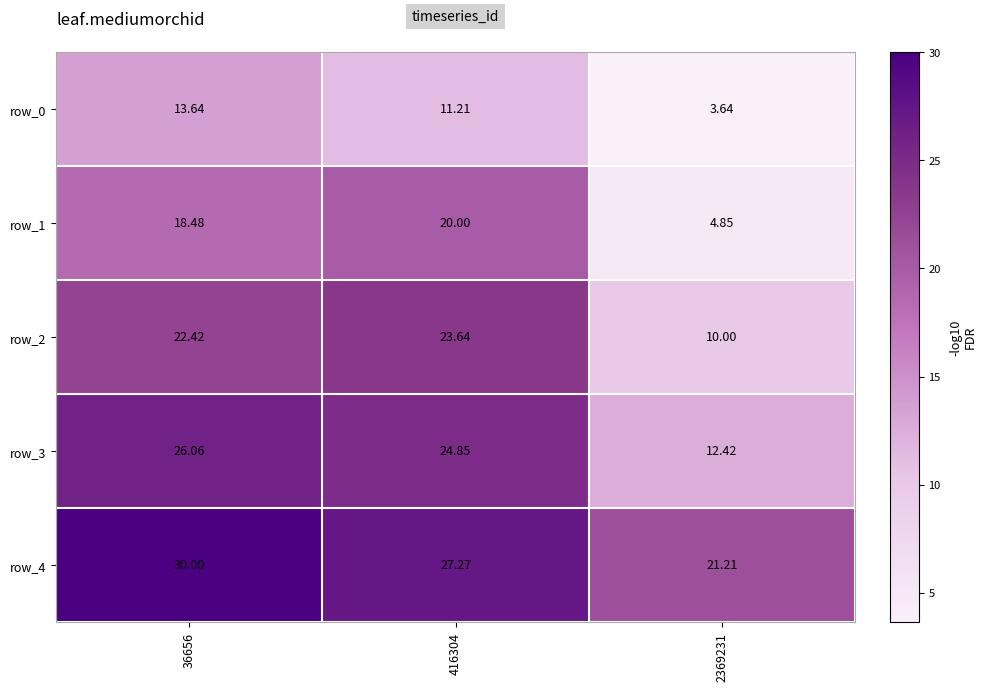

What is the approximate value of row_0 at 416304?

11.2